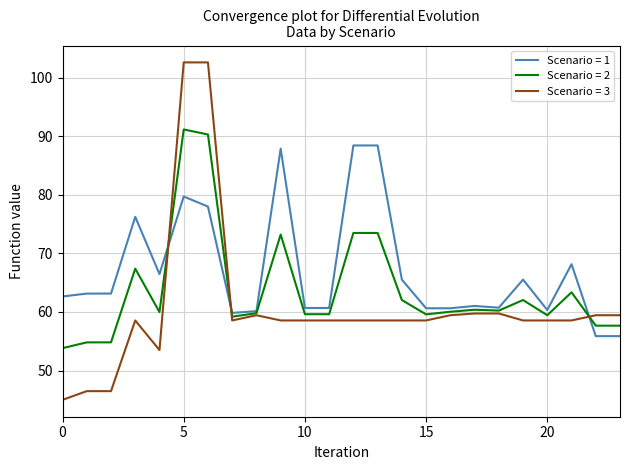

Rank the series by their maximum value, from lowest to highest.

Scenario = 1, Scenario = 2, Scenario = 3